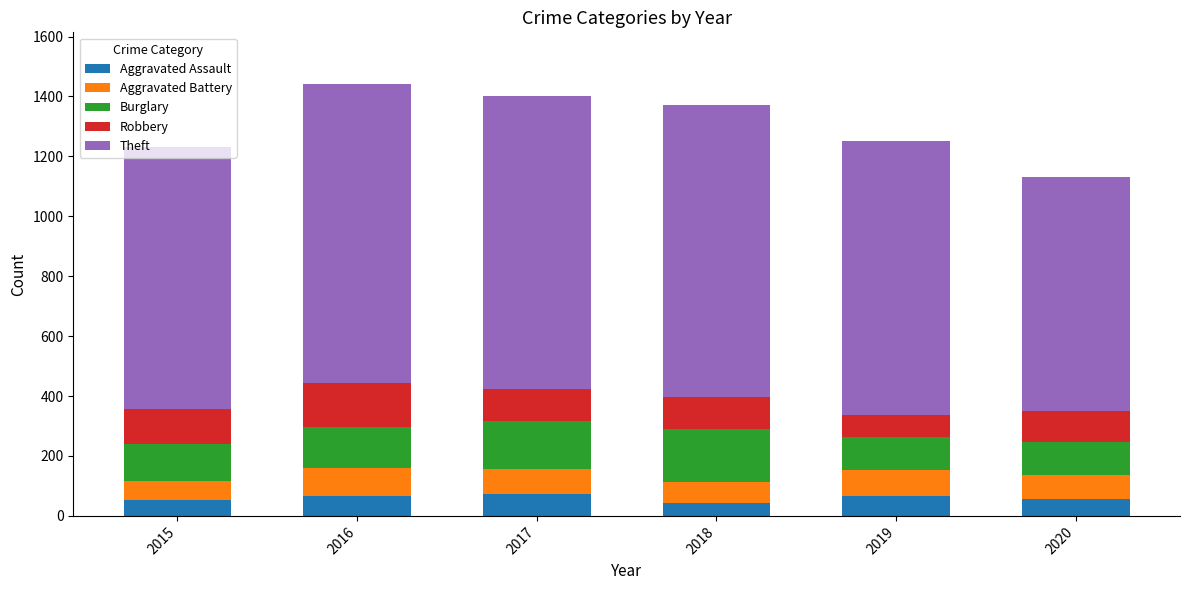

What is the total value across all series at 2017?

1401